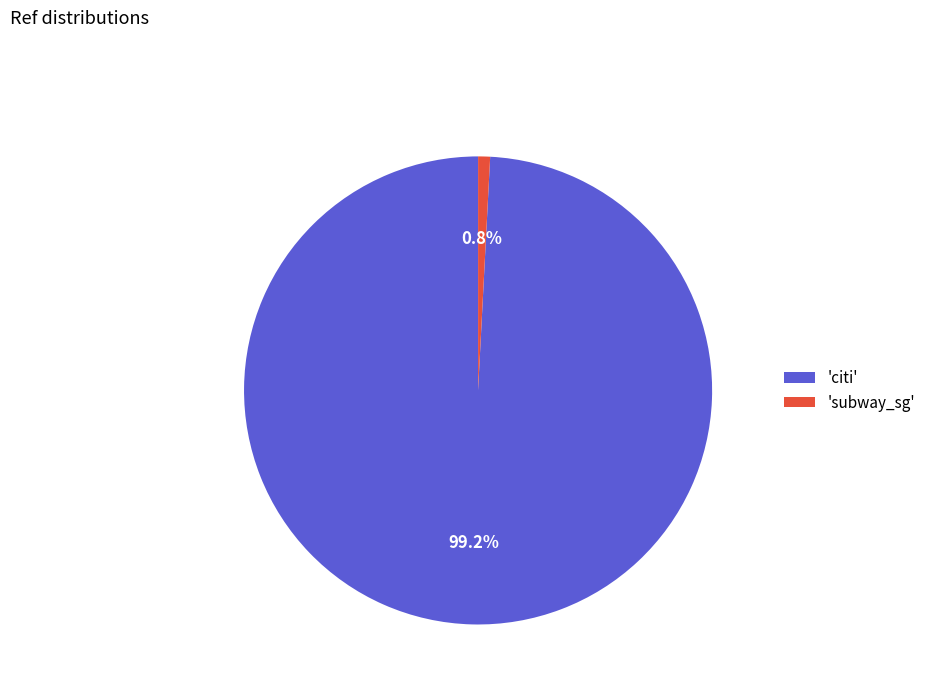

Combined, what portion of the pie is 'citi' and 'subway_sg'?

100.0%